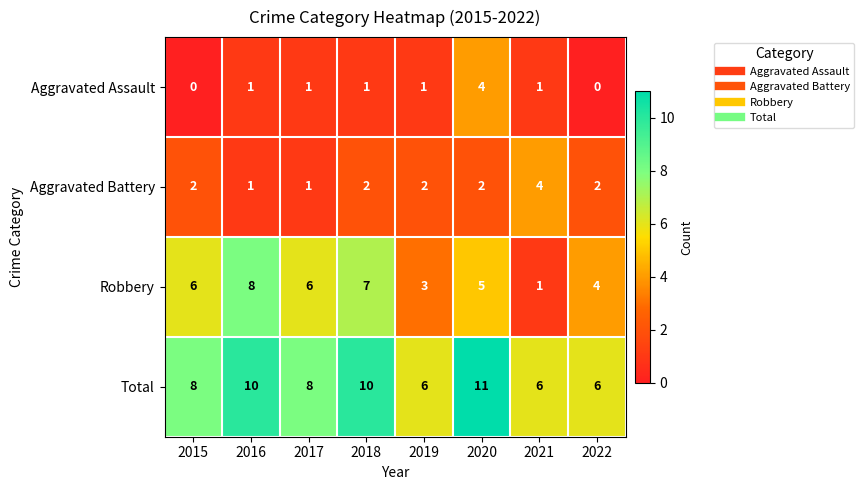

Count the number of categories in the chart.

8